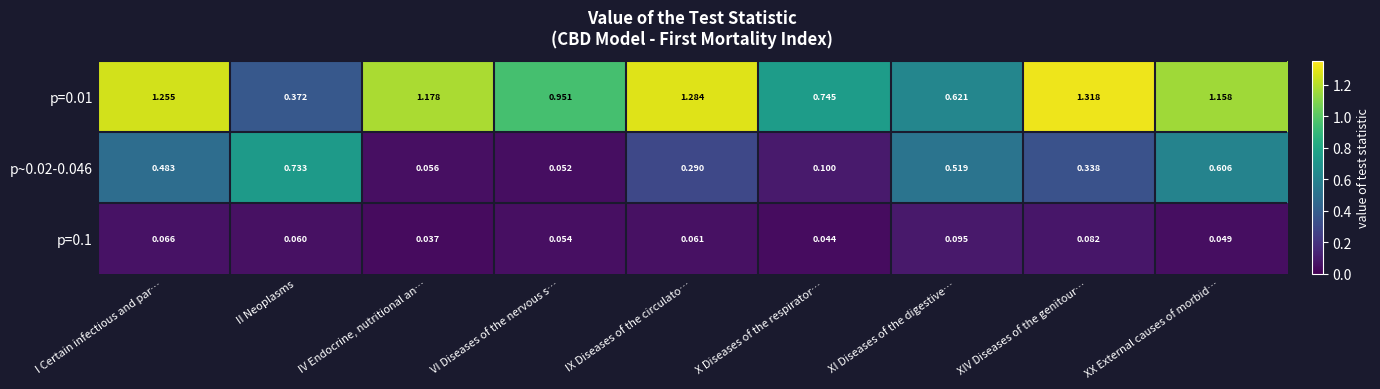

At which label is p=0.1 closest to 0?

IV Endocrine, nutritional an…